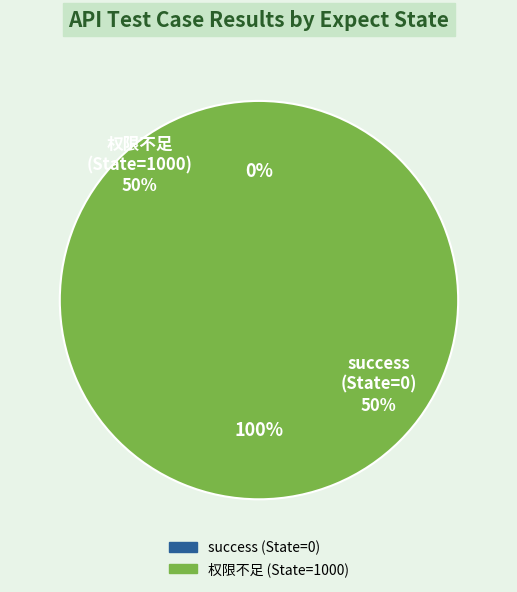

Which category has the smallest portion of the pie?

success (State=0)